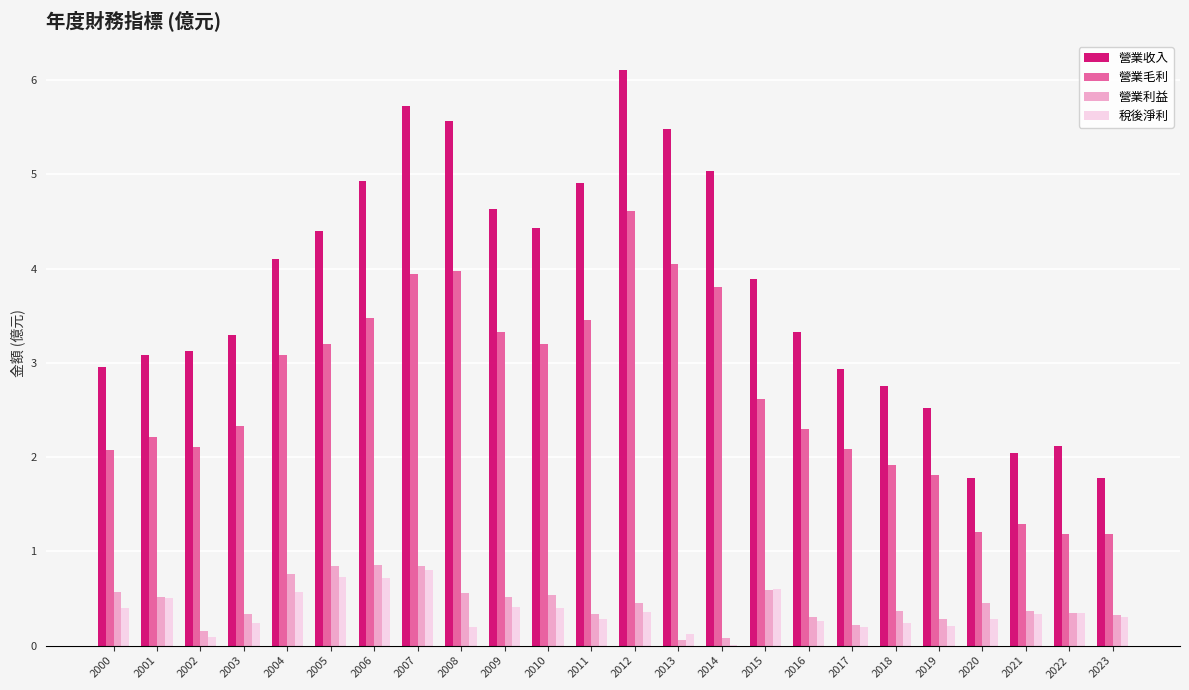

What is the sum of all 營業收入 values?

90.9